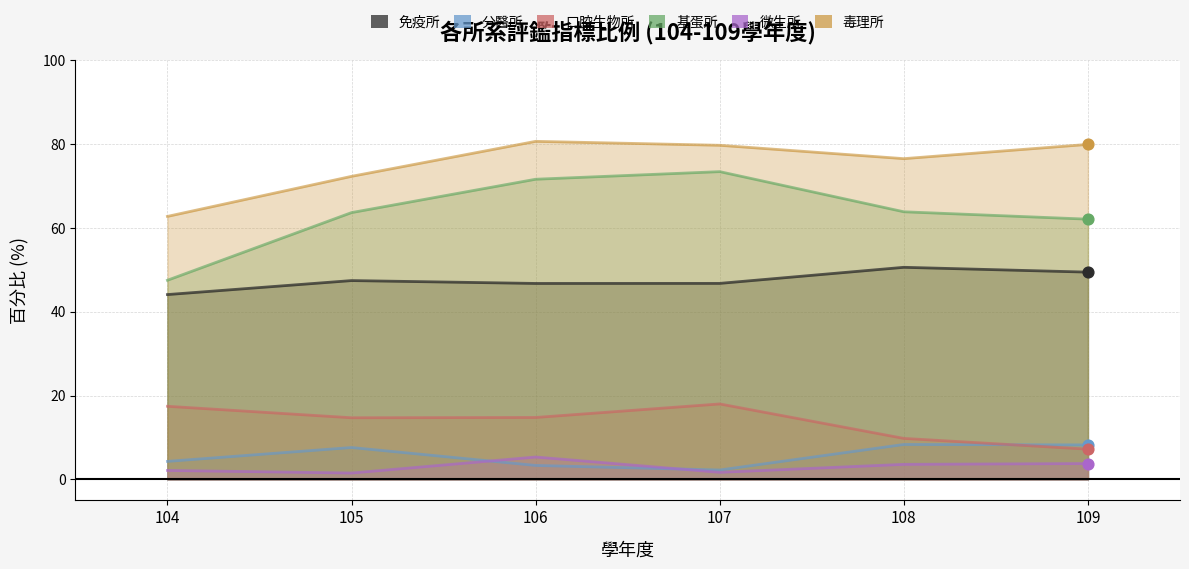

At which category is the sum across all series the highest?

106